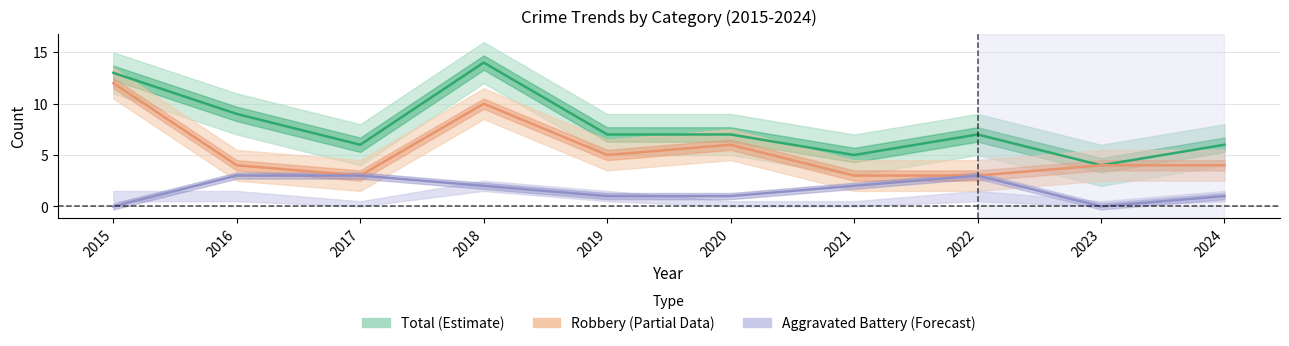

What is the average value of the Aggravated Battery series?

2